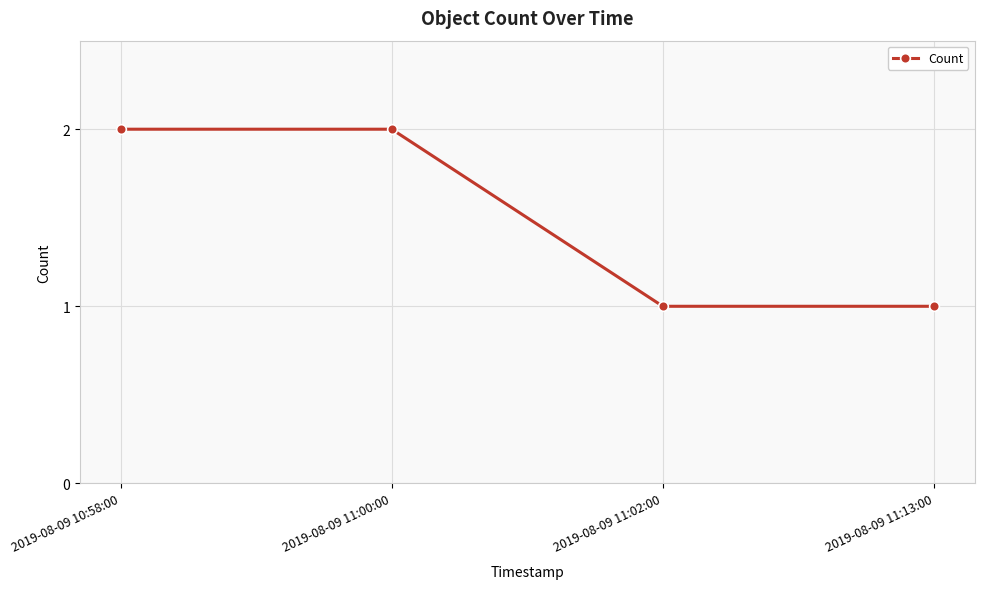

What is the label of the 1st point from the right?

2019-08-09 11:13:00